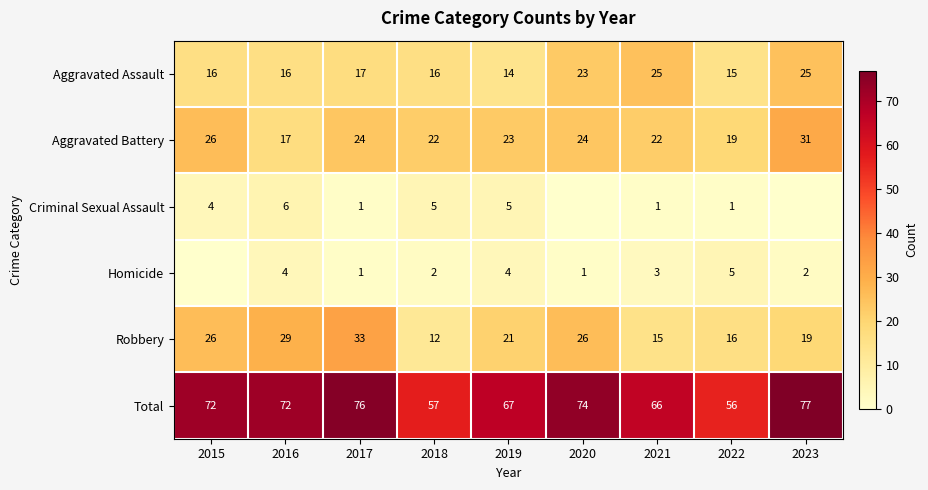

What is the difference between the Aggravated Assault values at 2022 and 2015?

1